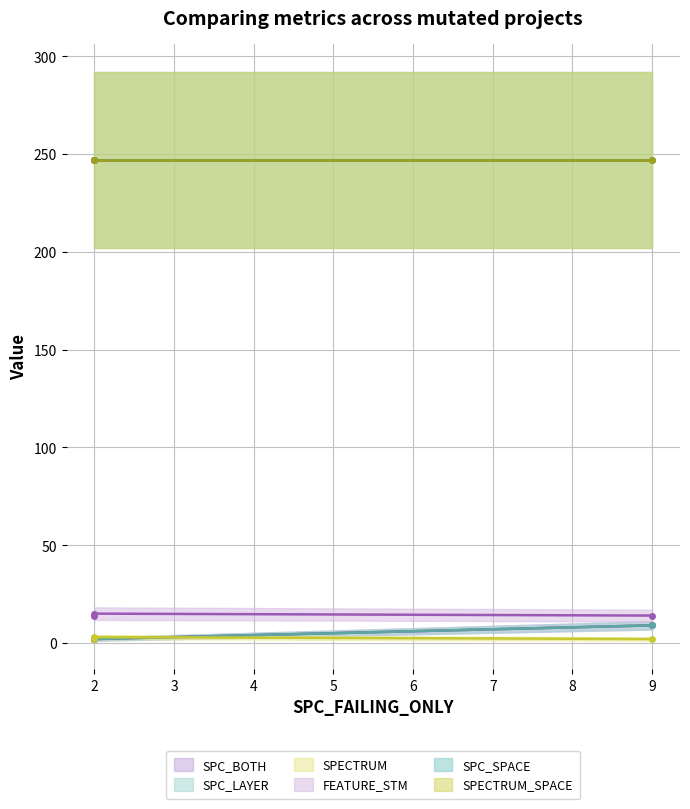

What is the minimum value shown in the chart?

2